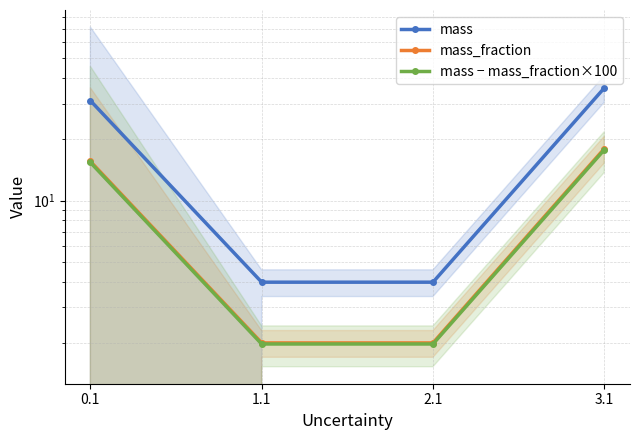

What is the lowest value of the mass − mass_fraction×100 series?

2.0